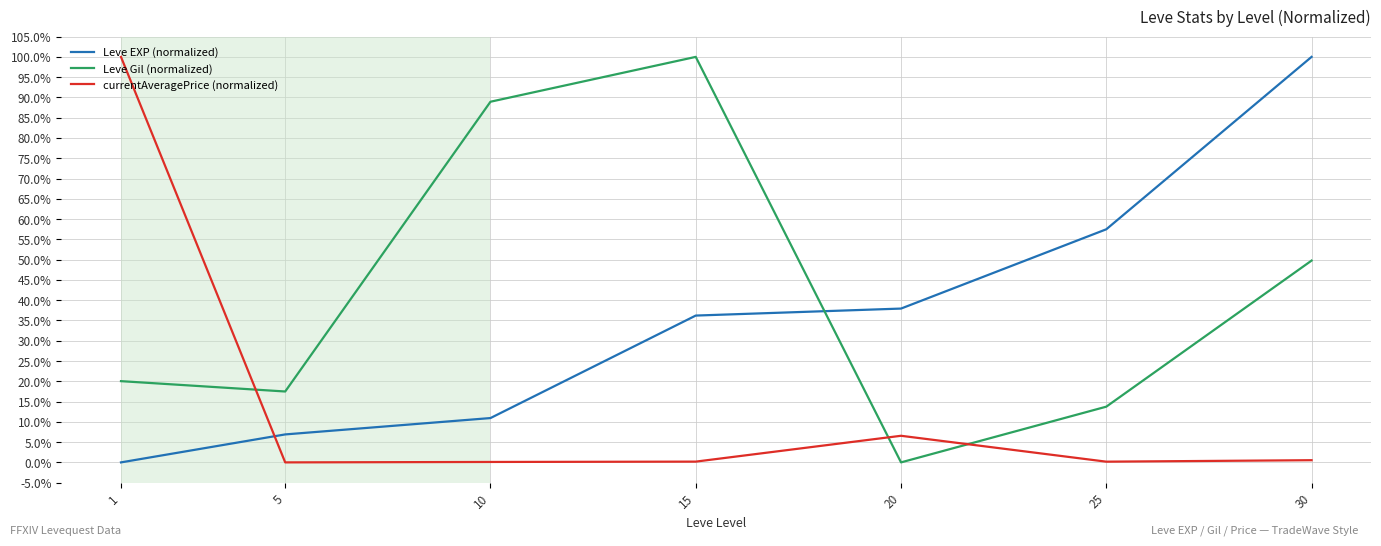

Which has a higher value, 25 or 30?

30